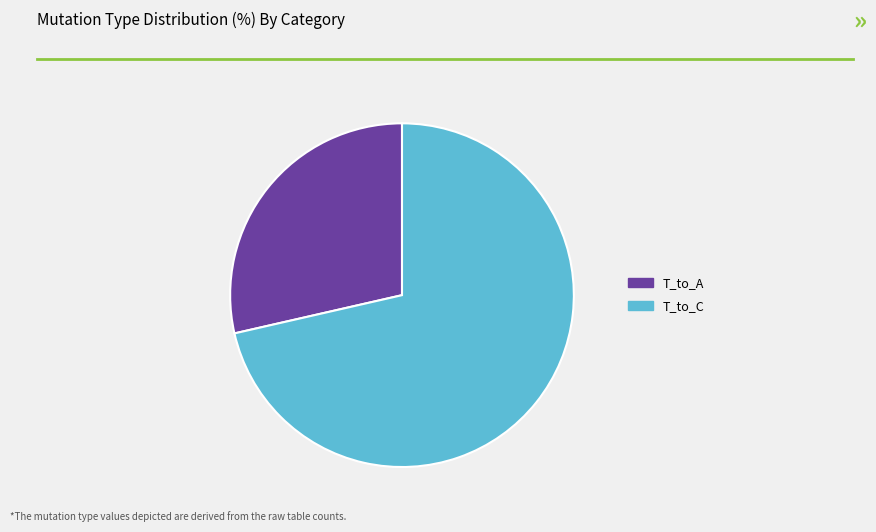

Is there any slice that represents more than half of the pie?

Yes